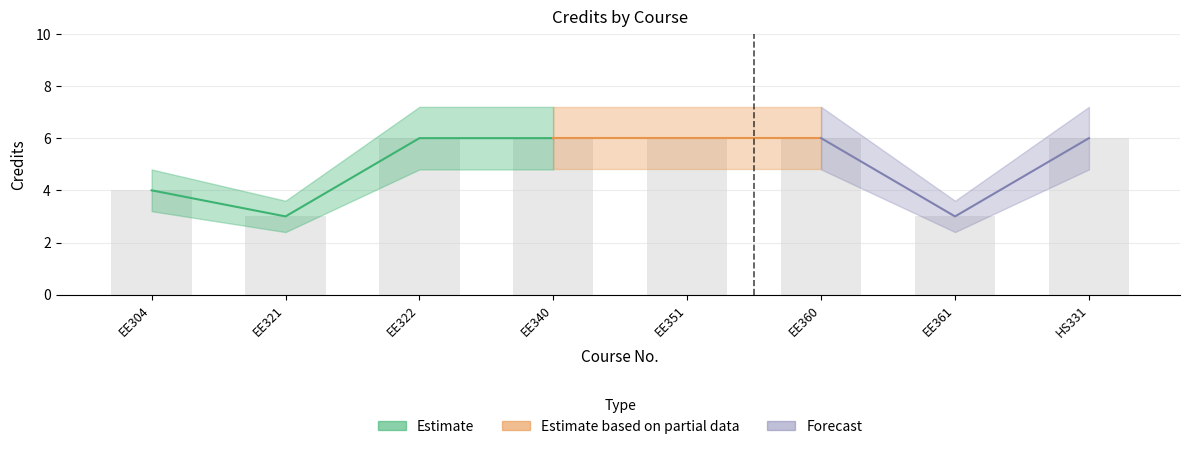

True or false: Credits_lower has a value of 3.2 at EE360.

False